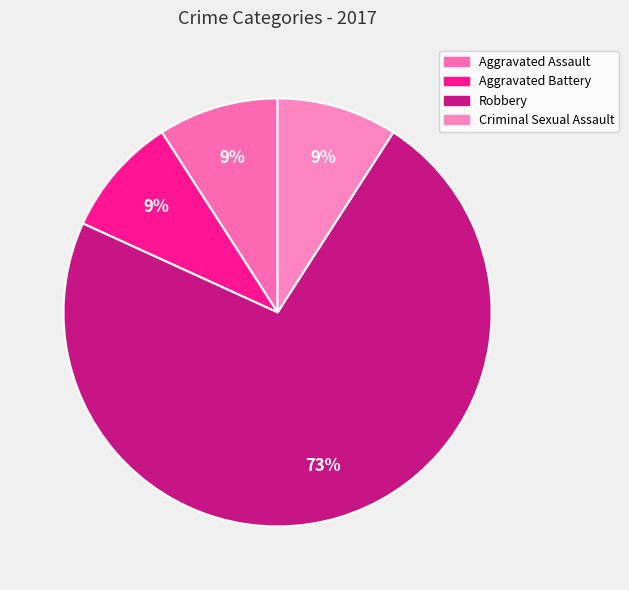

What is the largest slice in the pie chart?

Robbery